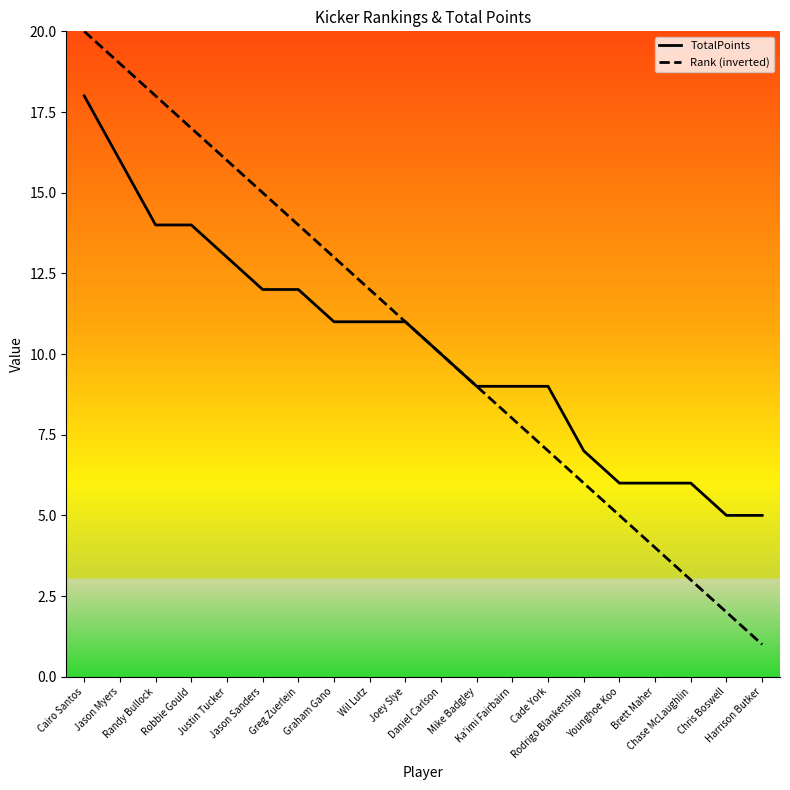

Which series has the largest total across all categories?

Rank (inverted)